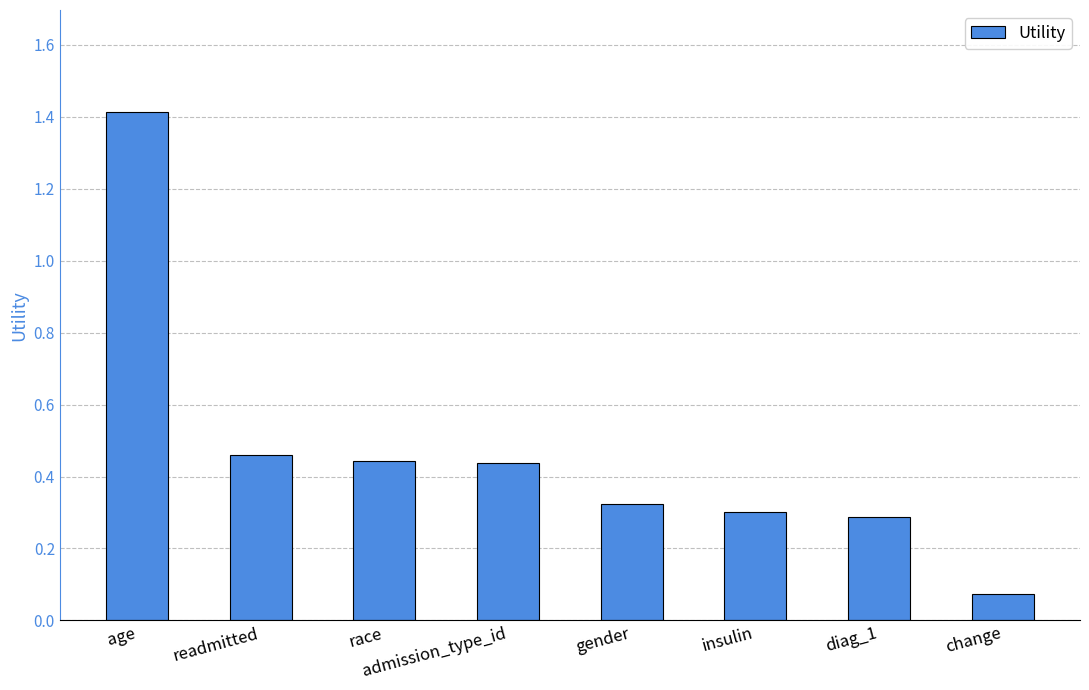

At which label is the value closest to 0?

change